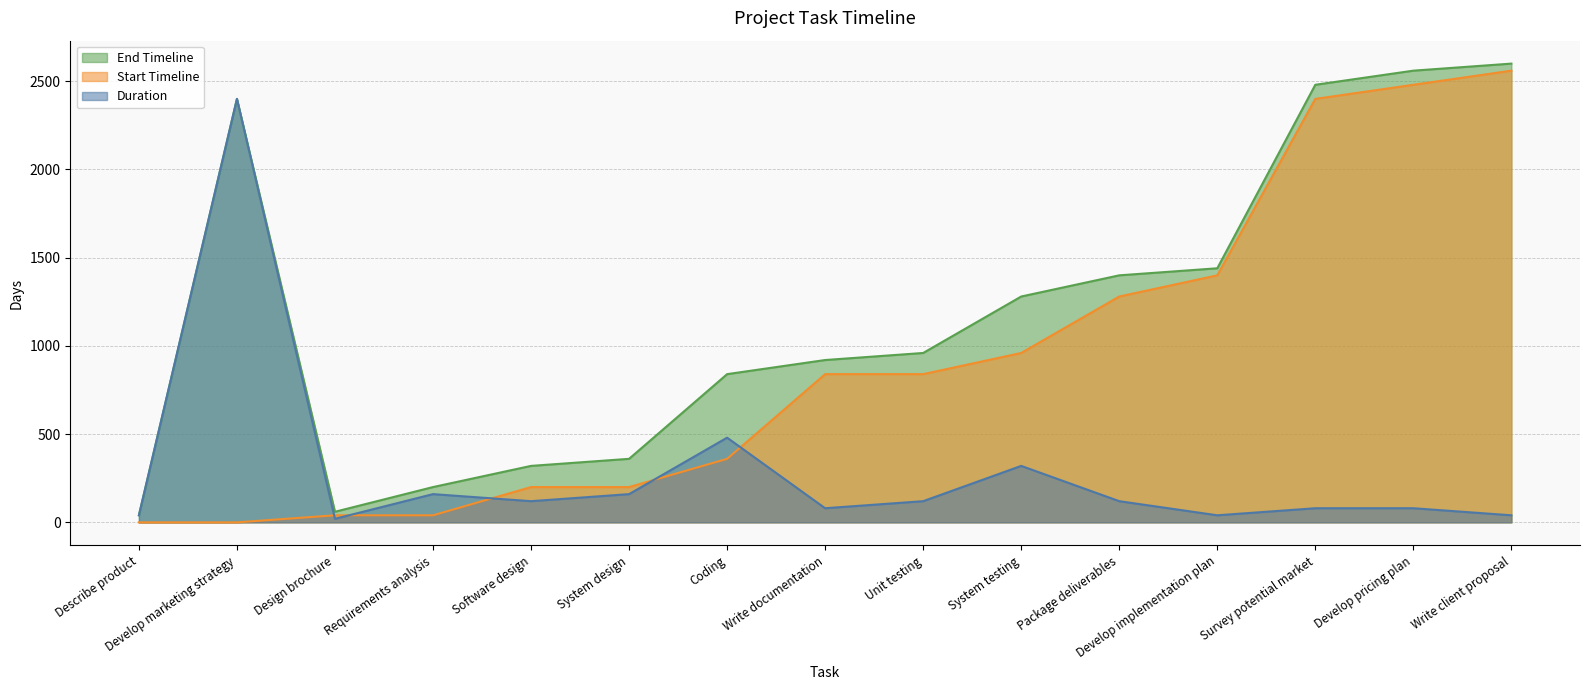

Which series changed the most between Requirements analysis and Develop pricing plan?

Start Timeline